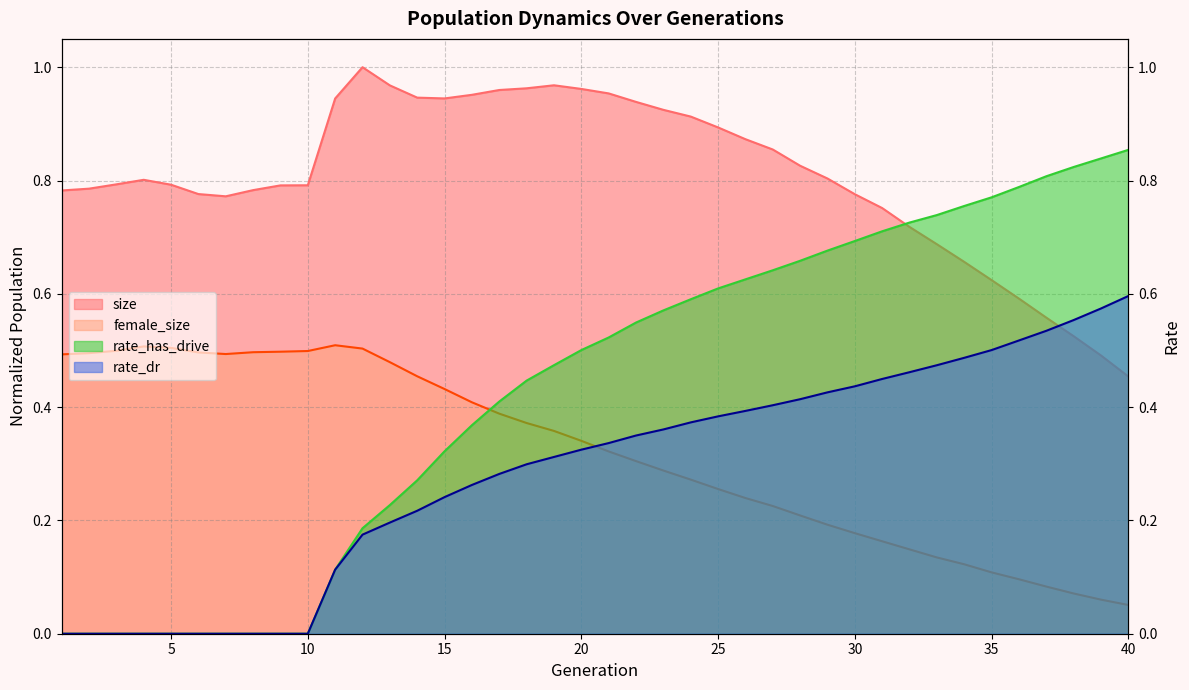

What is the total value across all series at 22?

2.1